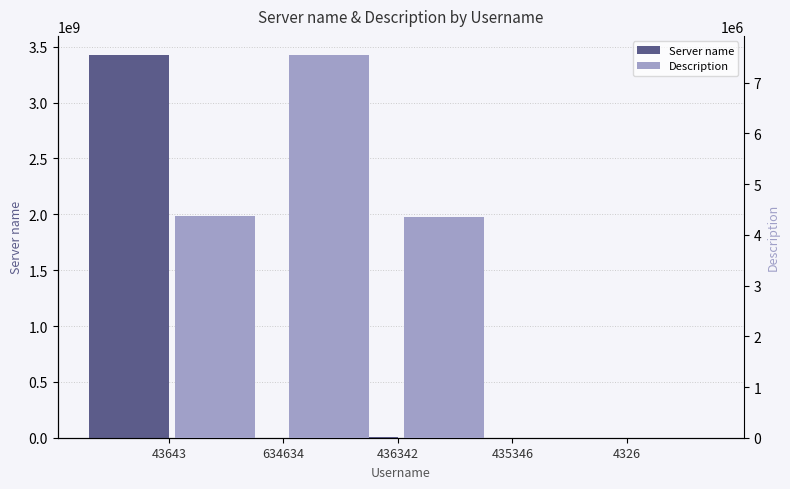

List the series in order of their overall mean, lowest first.

Description, Server name